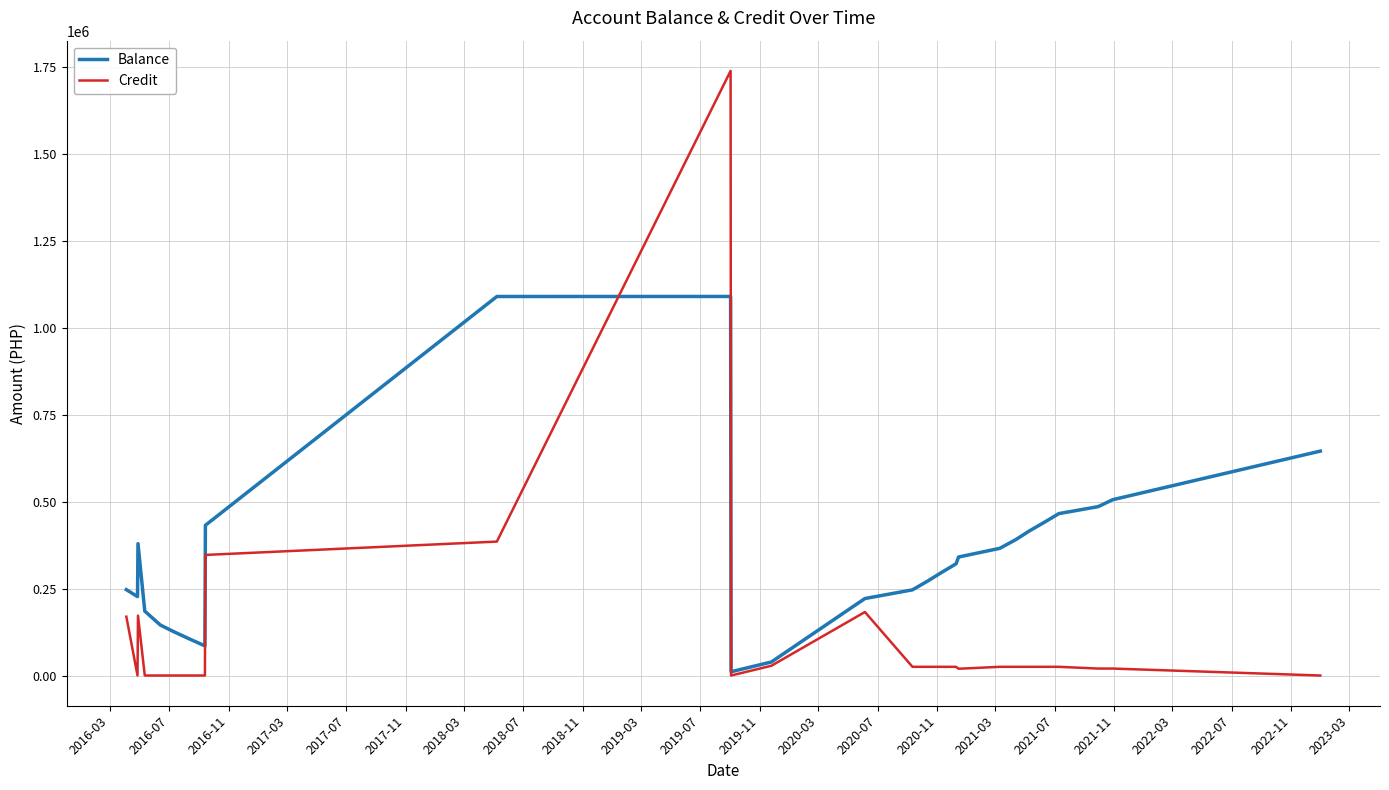

True or false: Credit and Balance intersect in this chart.

True